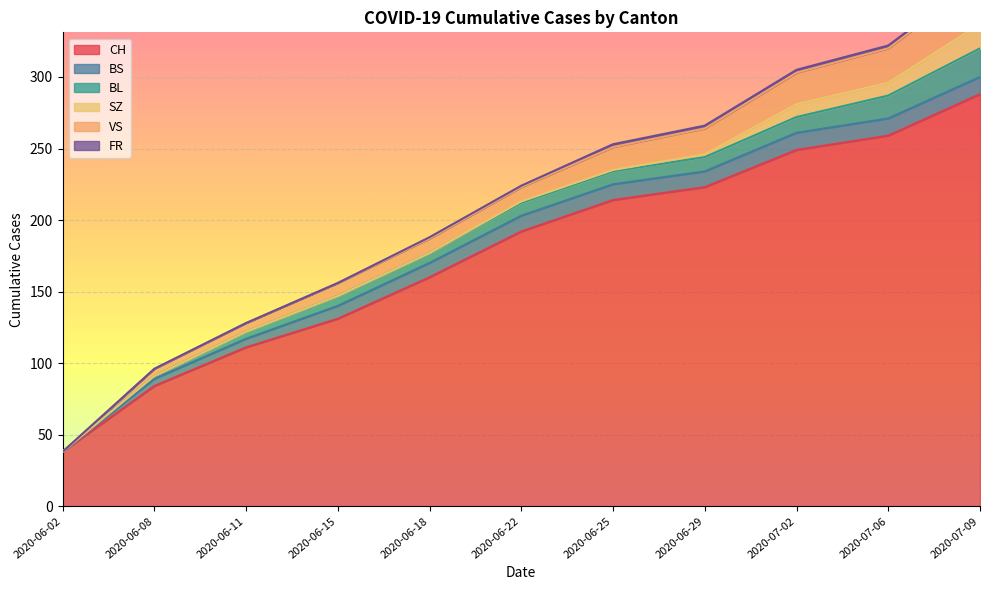

What is the label of the 6th point from the left?

2020-06-22